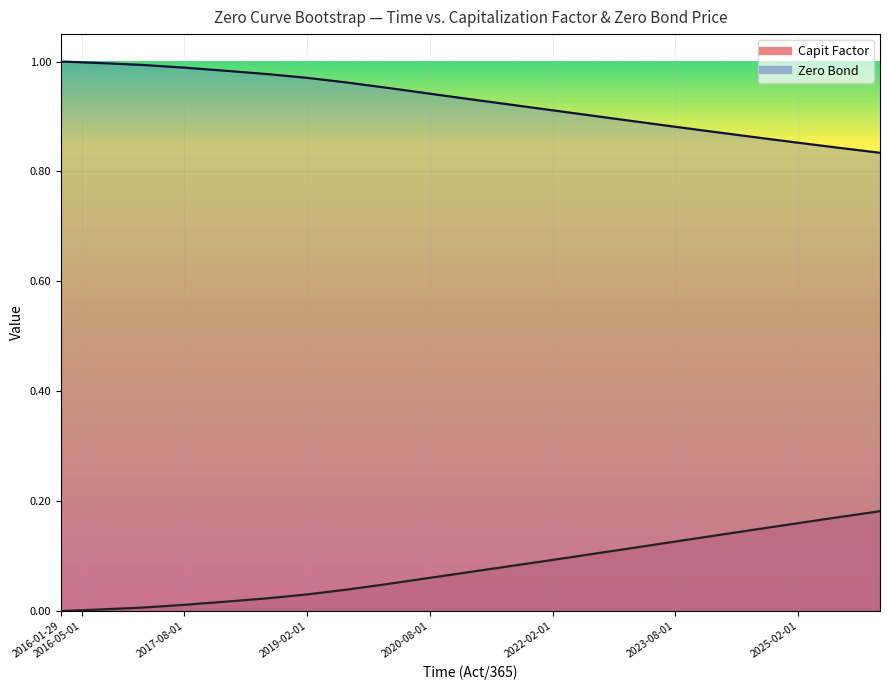

Rank the series by their maximum value, from highest to lowest.

Time (Act/365), Capit Factor